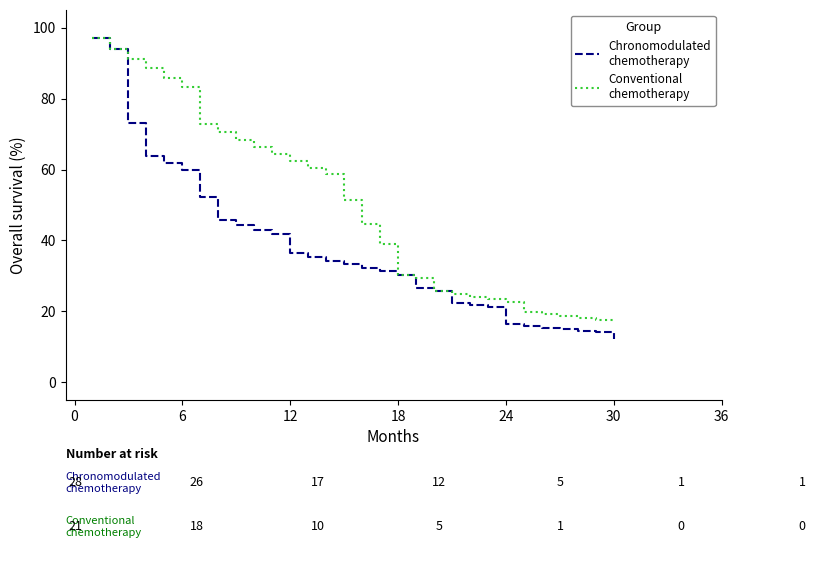

What is the maximum value shown in the chart?

97.0